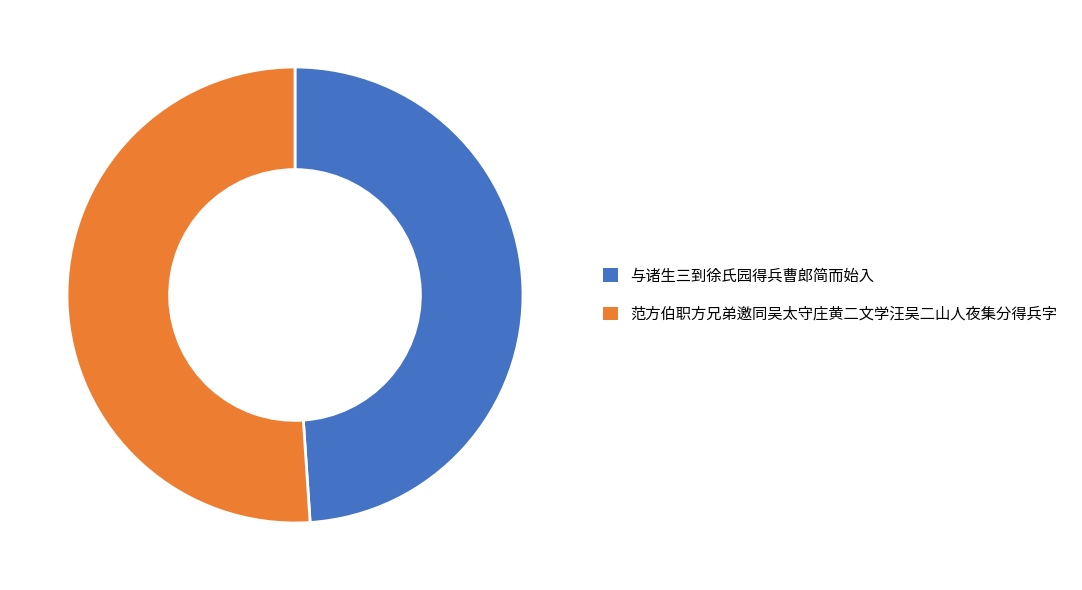

True or false: 与诸生三到徐氏园得兵曹郎简而始入 accounts for 42% of the total.

False